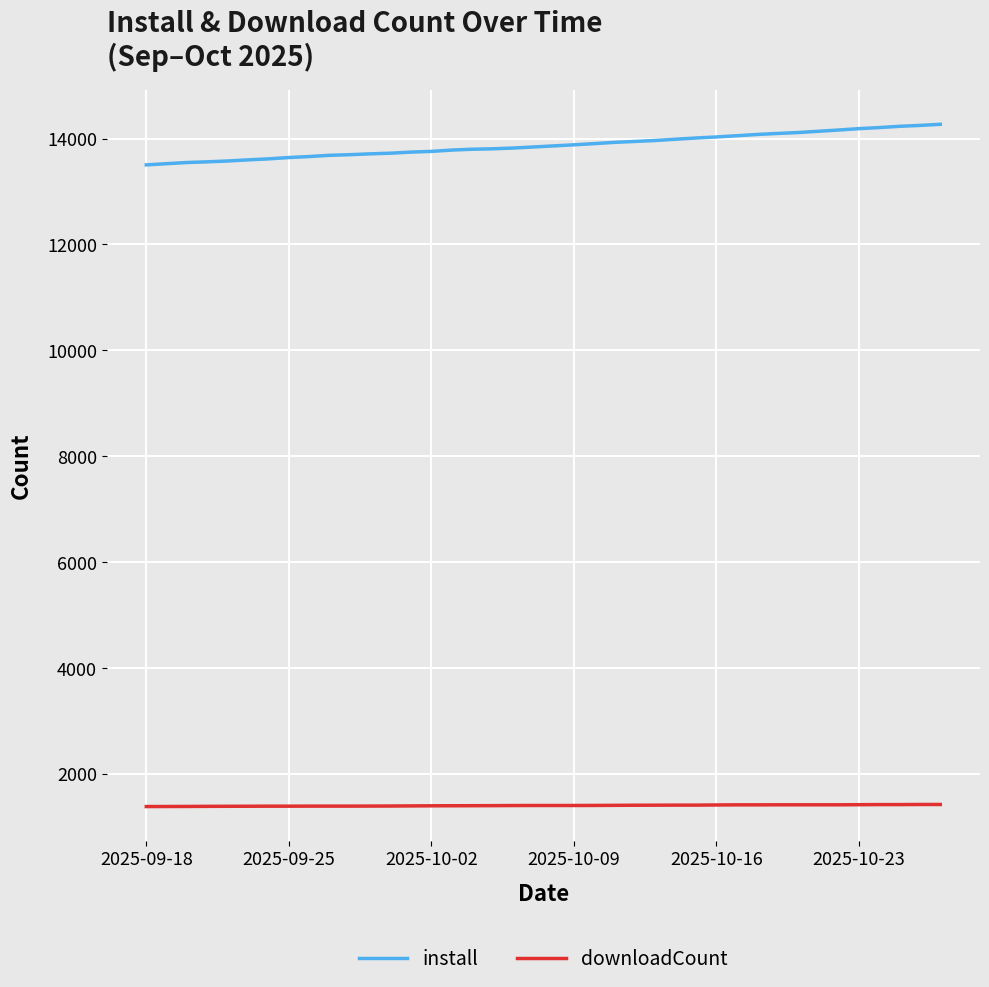

Rank the series by their average value, from lowest to highest.

downloadCount, install